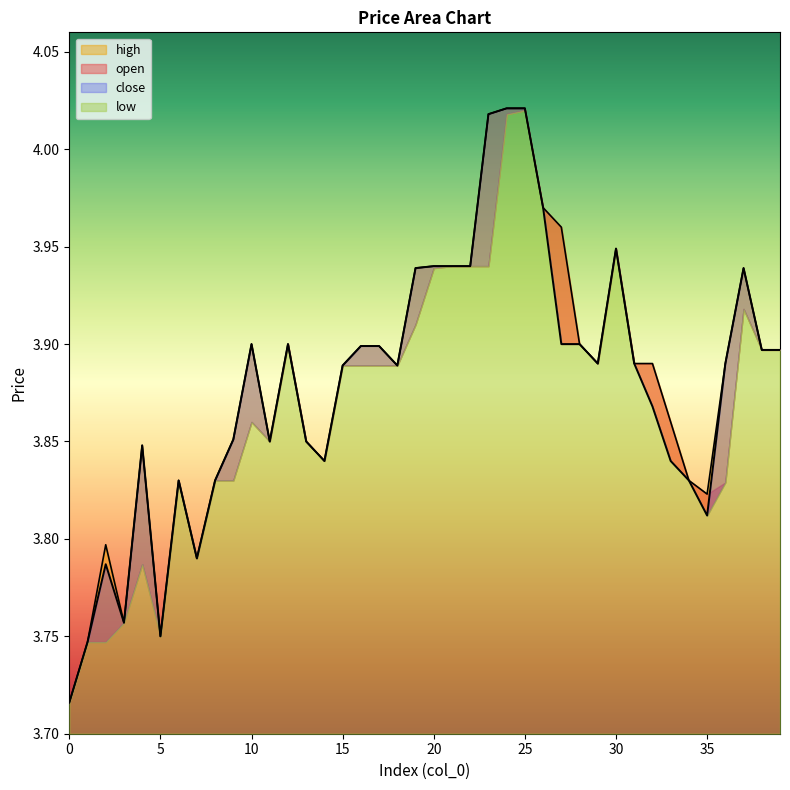

True or false: high and close cross at least once.

False